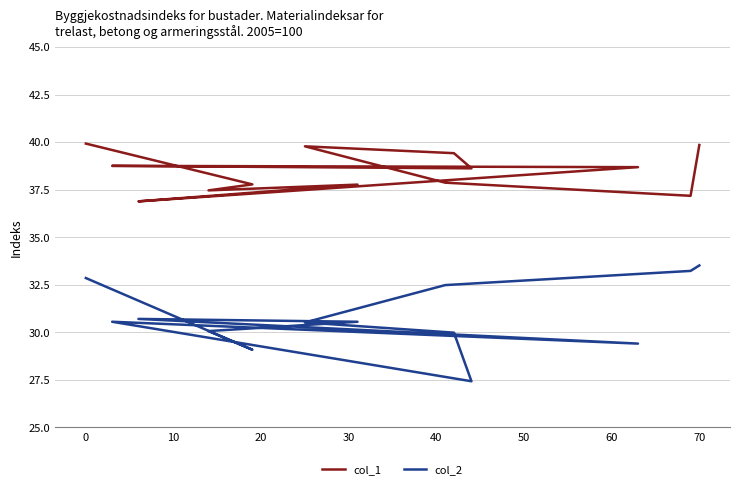

Is the value of col_2 at 40 greater than the value of col_1 at 10?

No